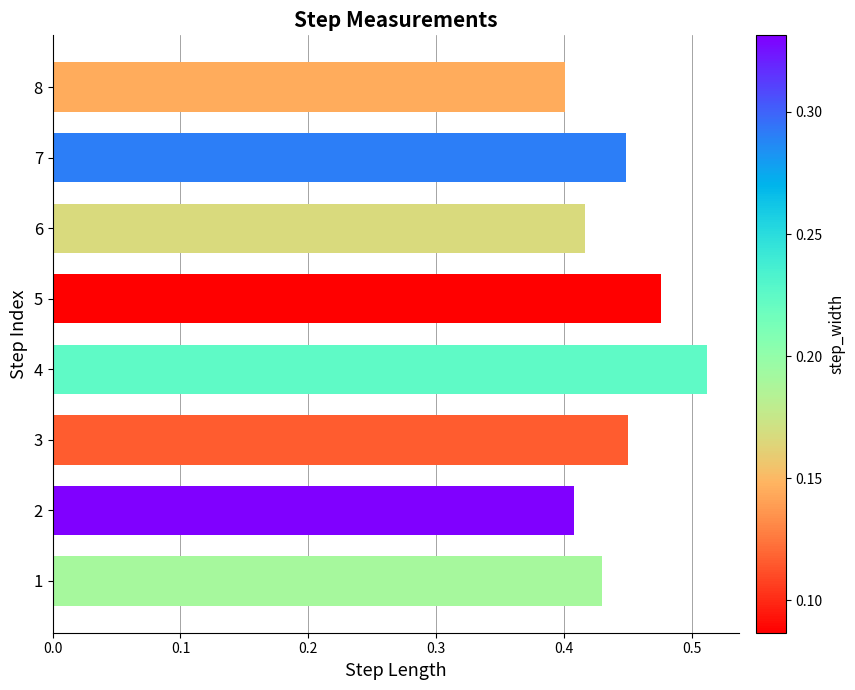

What is the sum of all values?

3.5